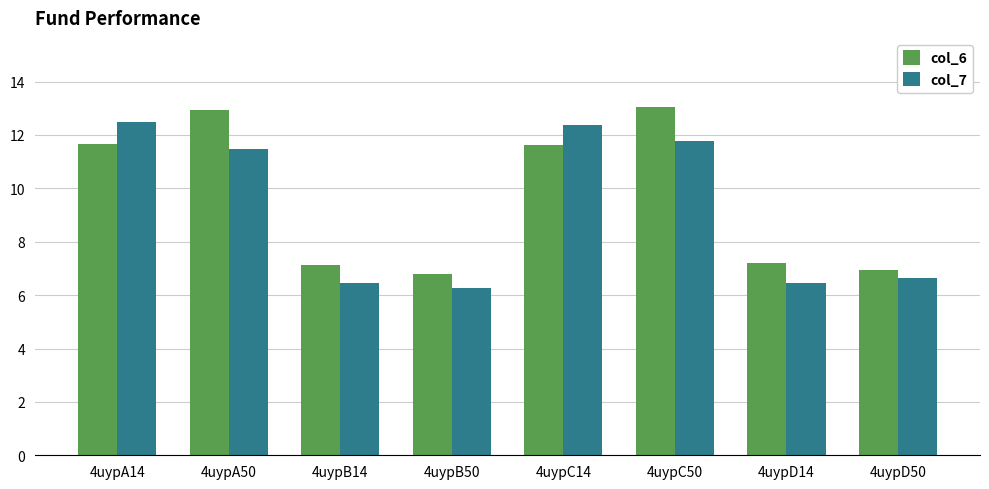

At which category is the sum across all series the highest?

4uypC50